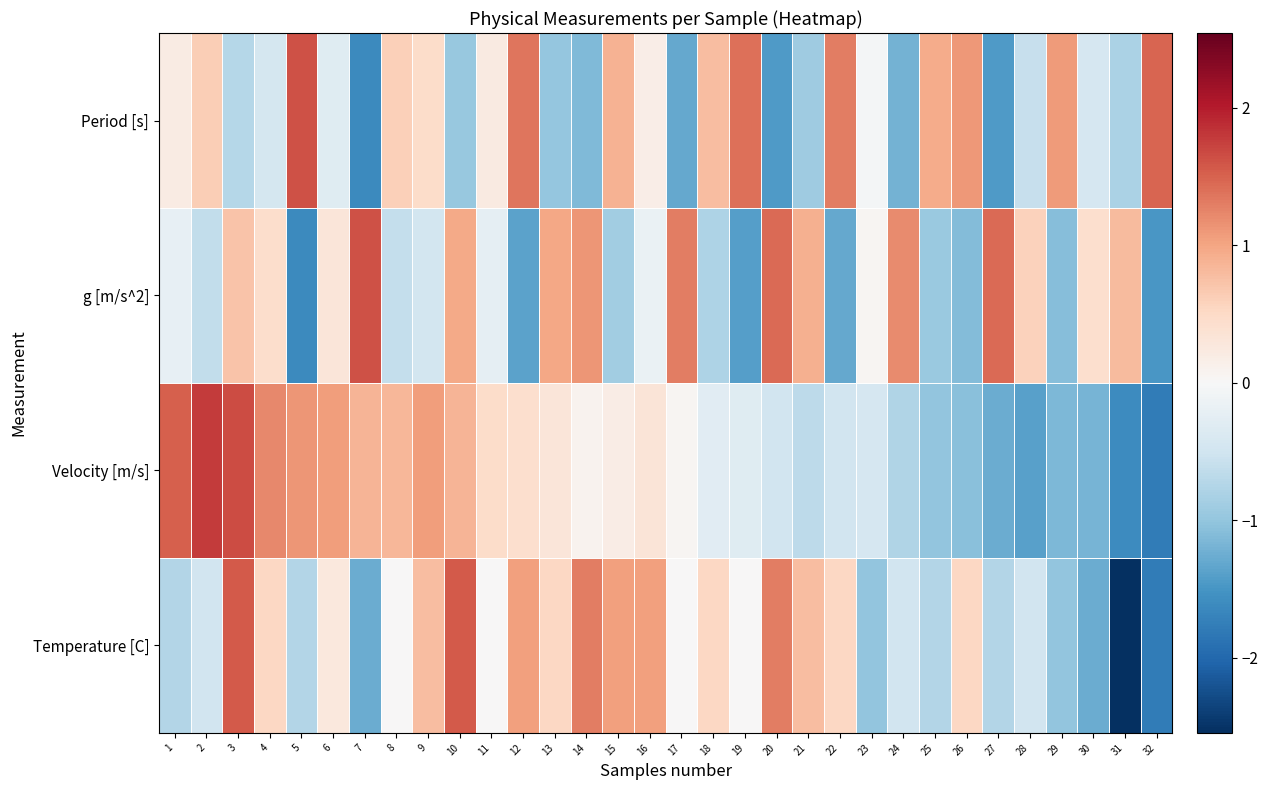

Reading left to right, what are all the values shown in this chart?

Period [s]: 1=0.2	2=0.6	3=-0.7	4=-0.4	5=1.6	6=-0.3	7=-1.6	8=0.6	9=0.5	10=-1.0	11=0.2	12=1.4	13=-1.0	14=-1.1	15=0.9	16=0.2	17=-1.3	18=0.8	19=1.4	20=-1.4	21=-0.9	22=1.3	23=-0.1	24=-1.2	25=1.0	26=1.1	27=-1.4	28=-0.6	29=1.1	30=-0.4	31=-0.8	32=1.5
g [m/s^2]: 1=-0.2	2=-0.6	3=0.7	4=0.4	5=-1.6	6=0.3	7=1.6	8=-0.6	9=-0.5	10=1.0	11=-0.2	12=-1.4	13=1.0	14=1.1	15=-0.9	16=-0.2	17=1.3	18=-0.8	19=-1.4	20=1.4	21=0.9	22=-1.3	23=0.1	24=1.2	25=-1.0	26=-1.1	27=1.4	28=0.6	29=-1.1	30=0.4	31=0.8	32=-1.5
Velocity [m/s]: 1=1.5	2=1.8	3=1.7	4=1.2	5=1.1	6=1.1	7=0.9	8=0.8	9=1.1	10=0.9	11=0.5	12=0.4	13=0.3	14=0.1	15=0.2	16=0.3	17=0.1	18=-0.3	19=-0.3	20=-0.5	21=-0.7	22=-0.5	23=-0.4	24=-0.8	25=-1.0	26=-1.1	27=-1.3	28=-1.4	29=-1.1	30=-1.2	31=-1.6	32=-1.8
Temperature [C]: 1=-0.8	2=-0.5	3=1.6	4=0.5	5=-0.8	6=0.3	7=-1.3	8=0.0	9=0.8	10=1.6	11=0.0	12=1.0	13=0.5	14=1.3	15=1.0	16=1.0	17=0.0	18=0.5	19=0.0	20=1.3	21=0.8	22=0.5	23=-1.0	24=-0.5	25=-0.8	26=0.5	27=-0.8	28=-0.5	29=-1.0	30=-1.3	31=-2.5	32=-1.8